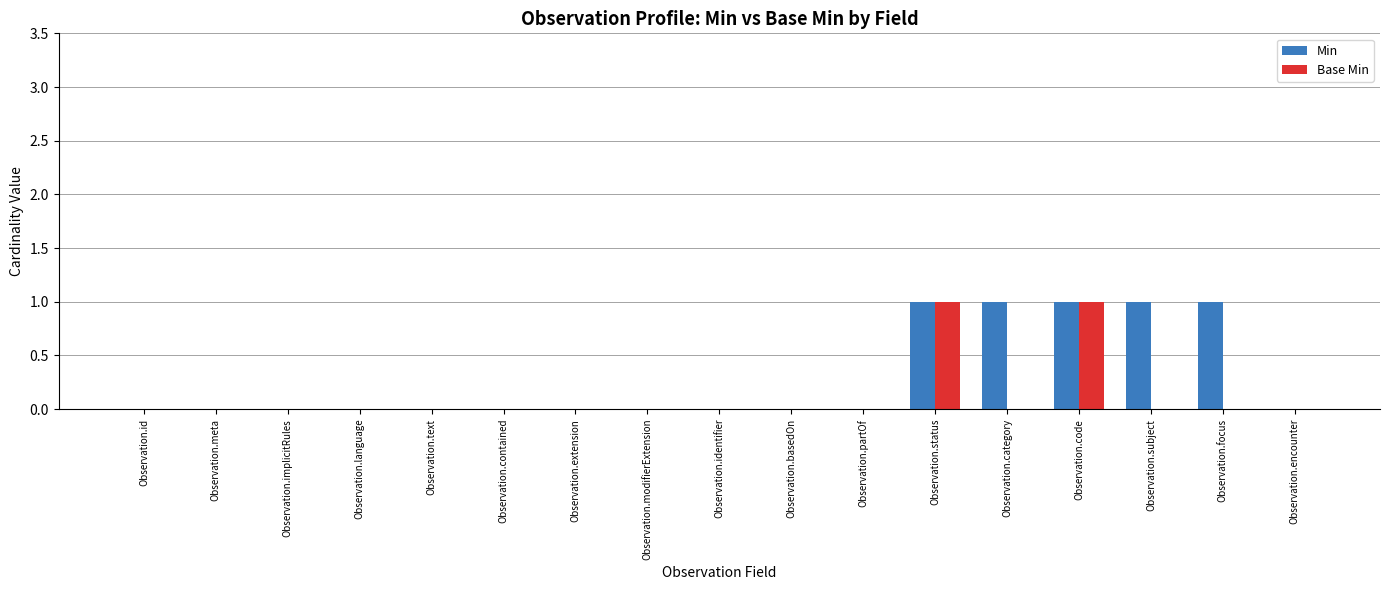

What are all the series names shown in the legend?

Min, Base Min